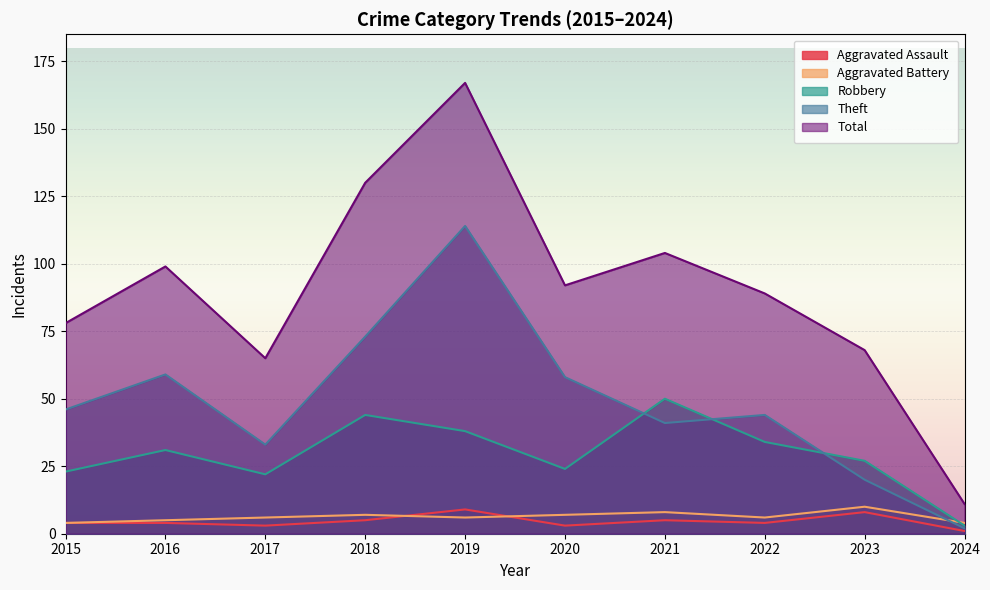

The value of Theft at 2024 is 2. True or false?

True